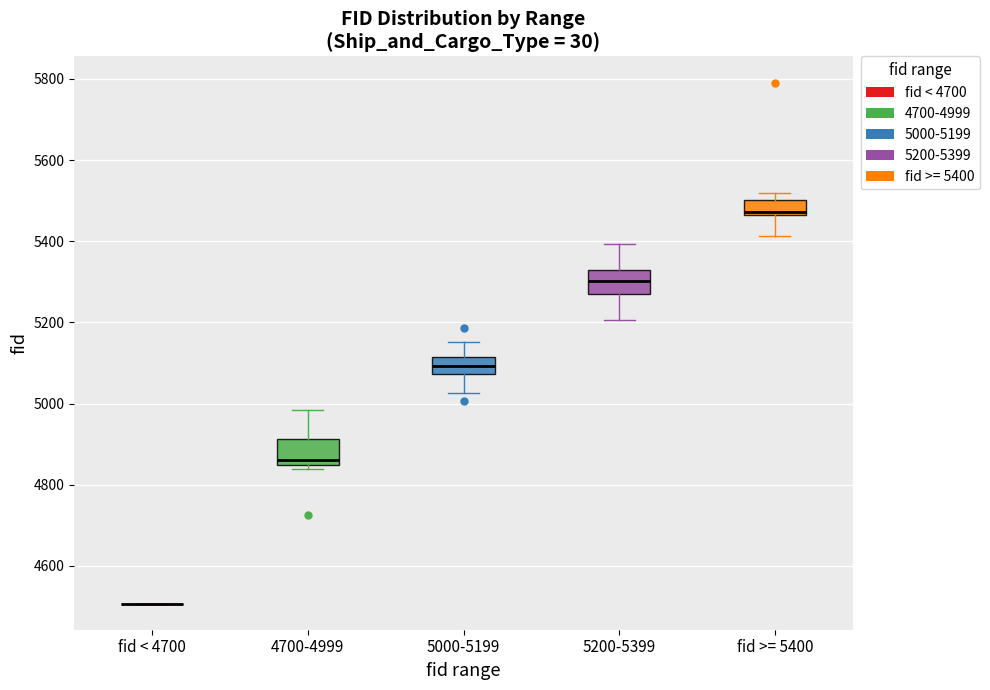

Reading left to right, read every box against the y-axis: the position of its median line, the range the box covers, and the ends of its whiskers. The values are not printed on the chart, so give them approximately, as read against the axis.

fid < 4700: box collapsed to a line at 4500, whiskers 4500 to 4500
4700-4999: median 4860, box 4840 to 4920, whiskers 4840 (just below the box's lower edge) to 4980
5000-5199: median 5100, box 5080 to 5120, whiskers 5020 to 5160
5200-5399: median 5300, box 5280 to 5320, whiskers 5200 to 5400
fid >= 5400: median 5480, box 5460 to 5500, whiskers 5420 to 5520